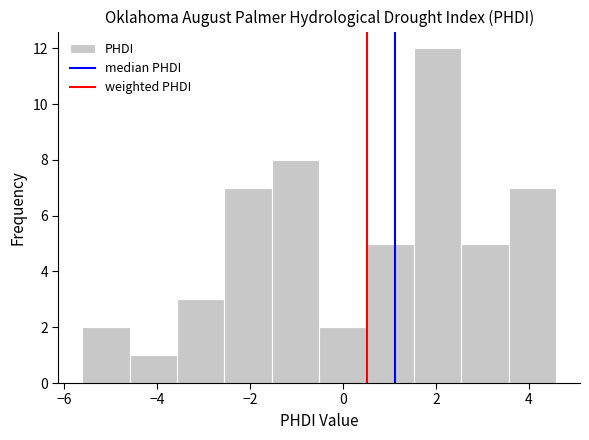

Over which range of the x-axis is the bar tallest?

1.6 to 2.6